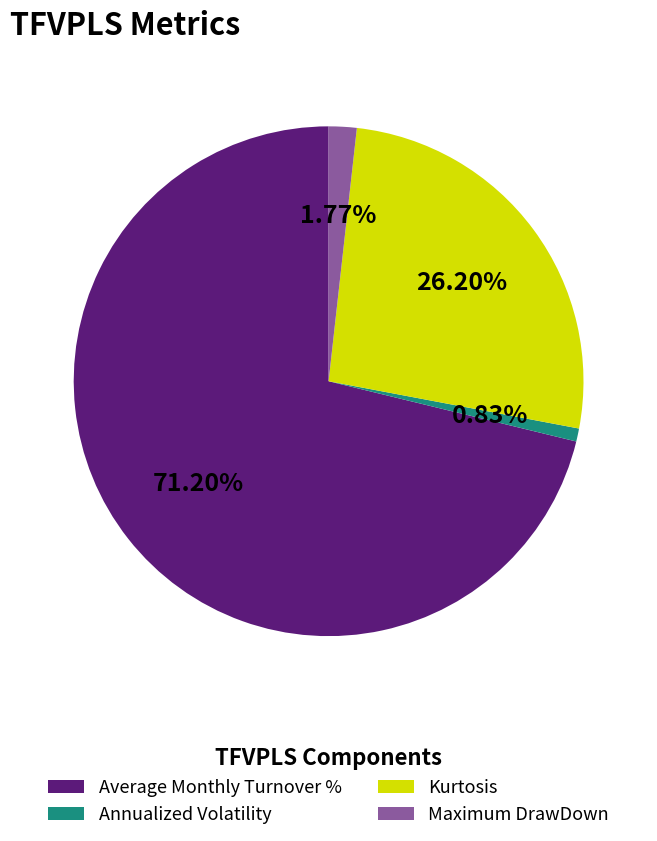

Does Kurtosis represent more than half of the total?

No